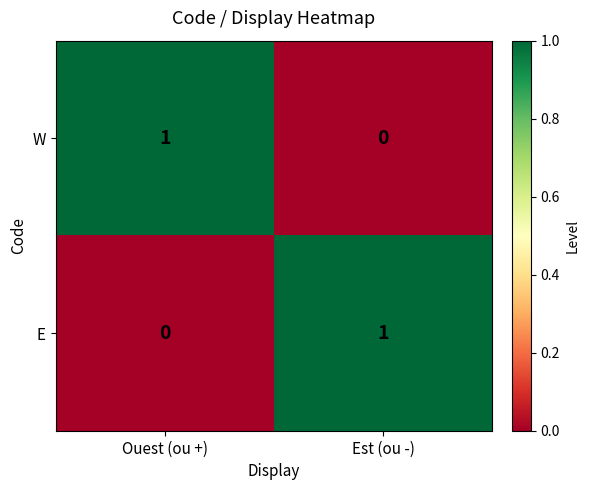

Rank the series at Est (ou -) from lowest to highest value.

W, E